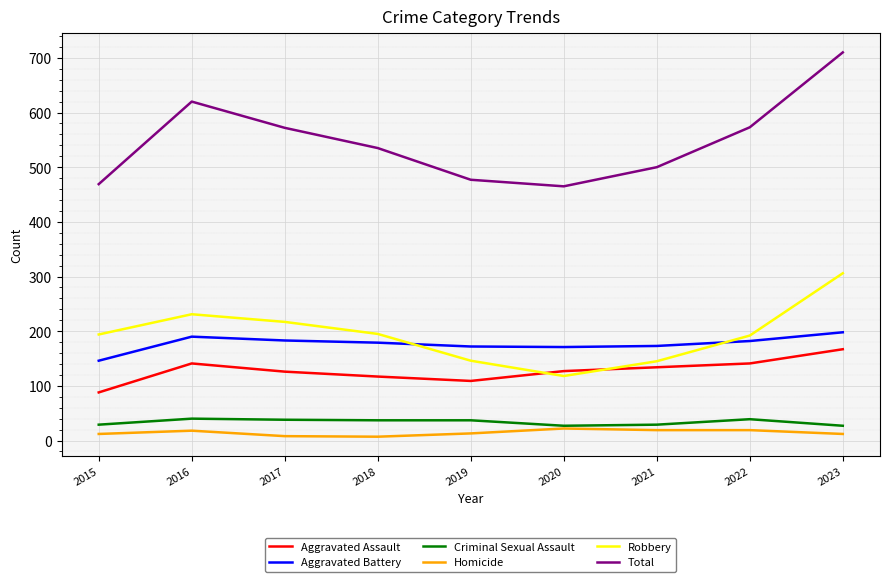

Where does the Total series first go above 535?

2016